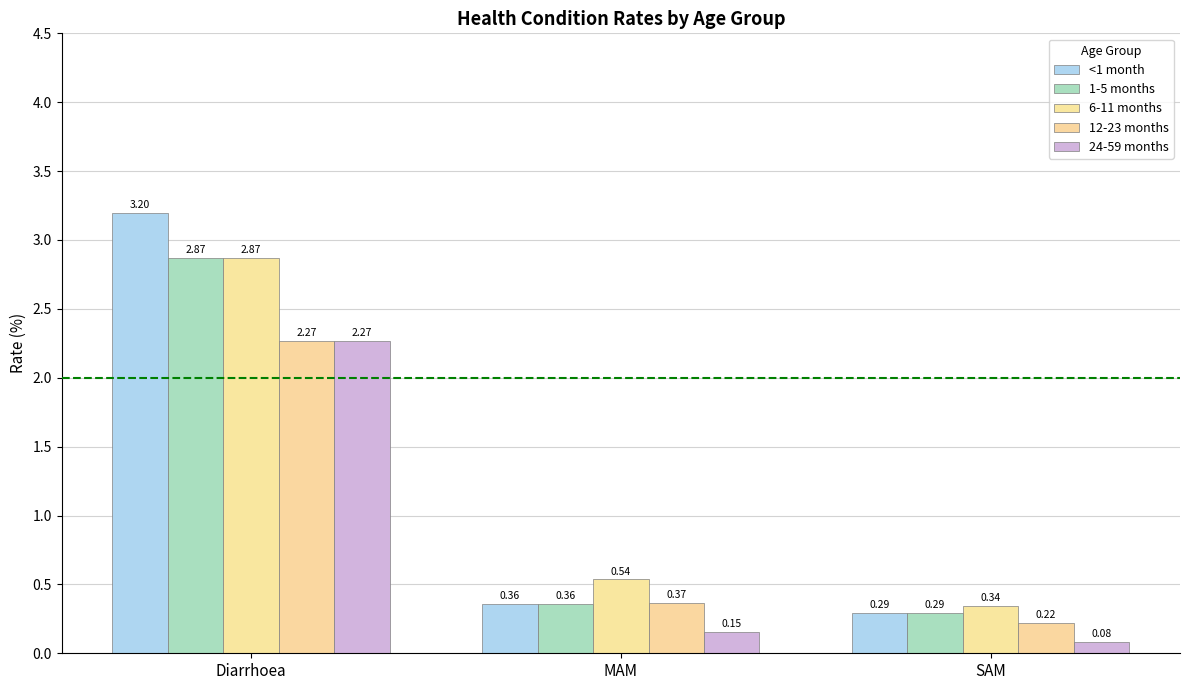

Rank the categories by 24-59 months value from highest to lowest.

Diarrhoea, MAM, SAM